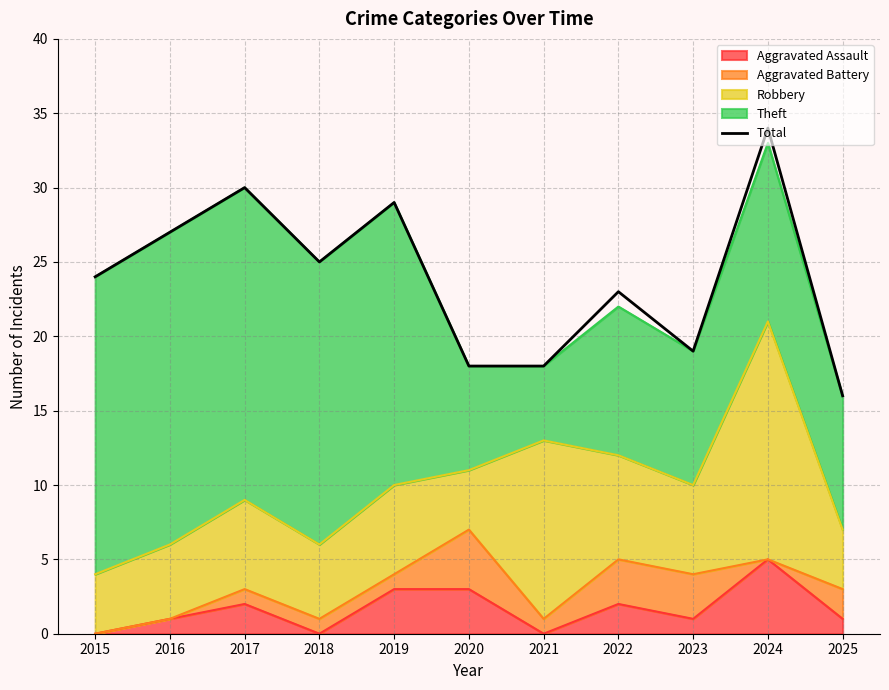

What is the sum of the values at 2016 and 2020?

45